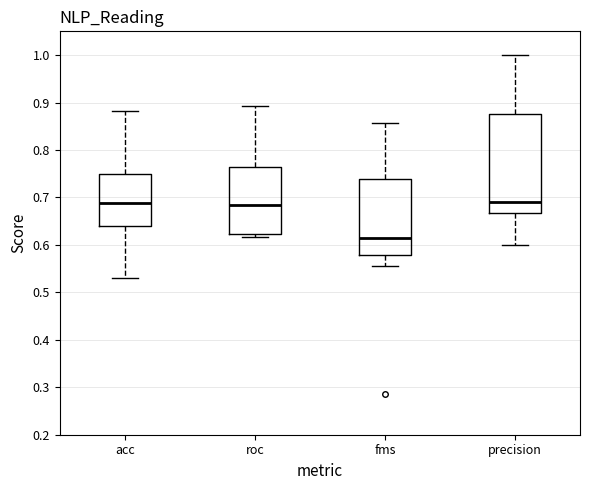

Comparing the boxes themselves (not the whiskers), which one is the tallest?

precision